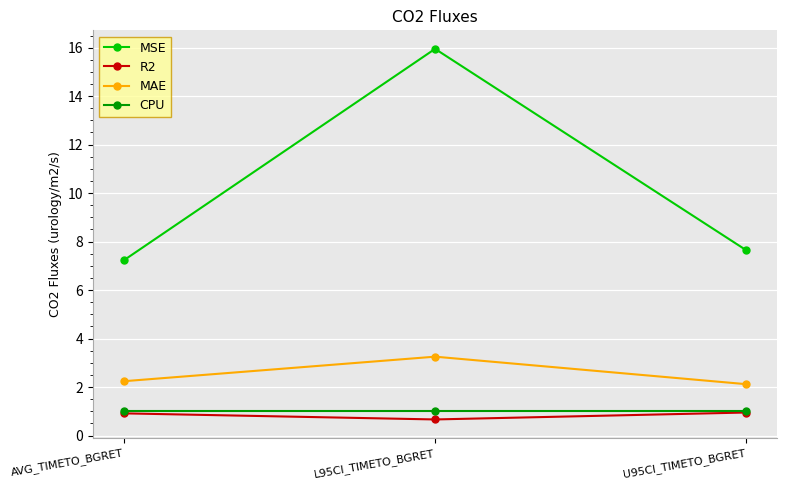

Reading right to left, extract all data points from this chart.

MSE: U95CI_TIMETO_BGRET=7.6	L95CI_TIMETO_BGRET=15.9	AVG_TIMETO_BGRET=7.2
R2: U95CI_TIMETO_BGRET=0.9	L95CI_TIMETO_BGRET=0.7	AVG_TIMETO_BGRET=0.9
MAE: U95CI_TIMETO_BGRET=2.1	L95CI_TIMETO_BGRET=3.3	AVG_TIMETO_BGRET=2.2
CPU: U95CI_TIMETO_BGRET=1.0	L95CI_TIMETO_BGRET=1.0	AVG_TIMETO_BGRET=1.0